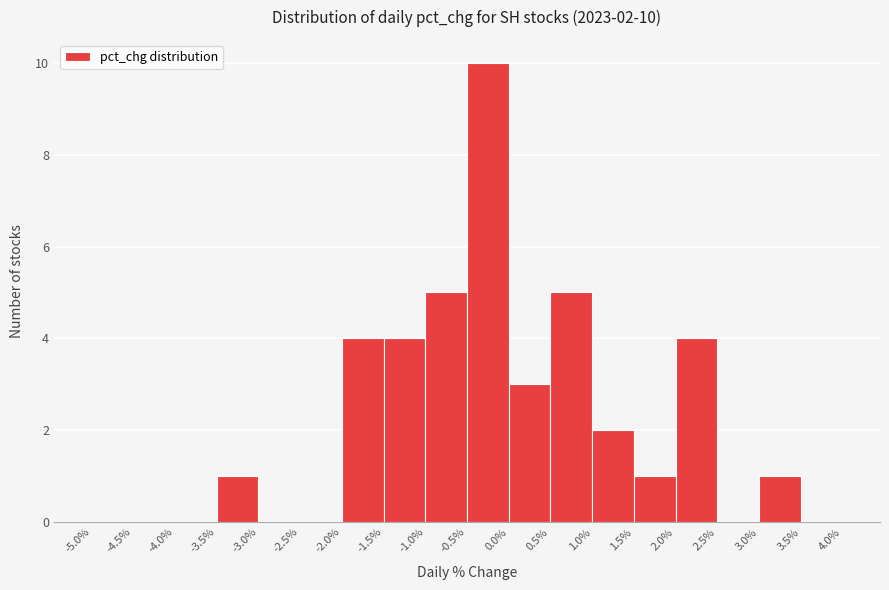

Over which range of the x-axis is the bar tallest?

-0.5% to 0.0%